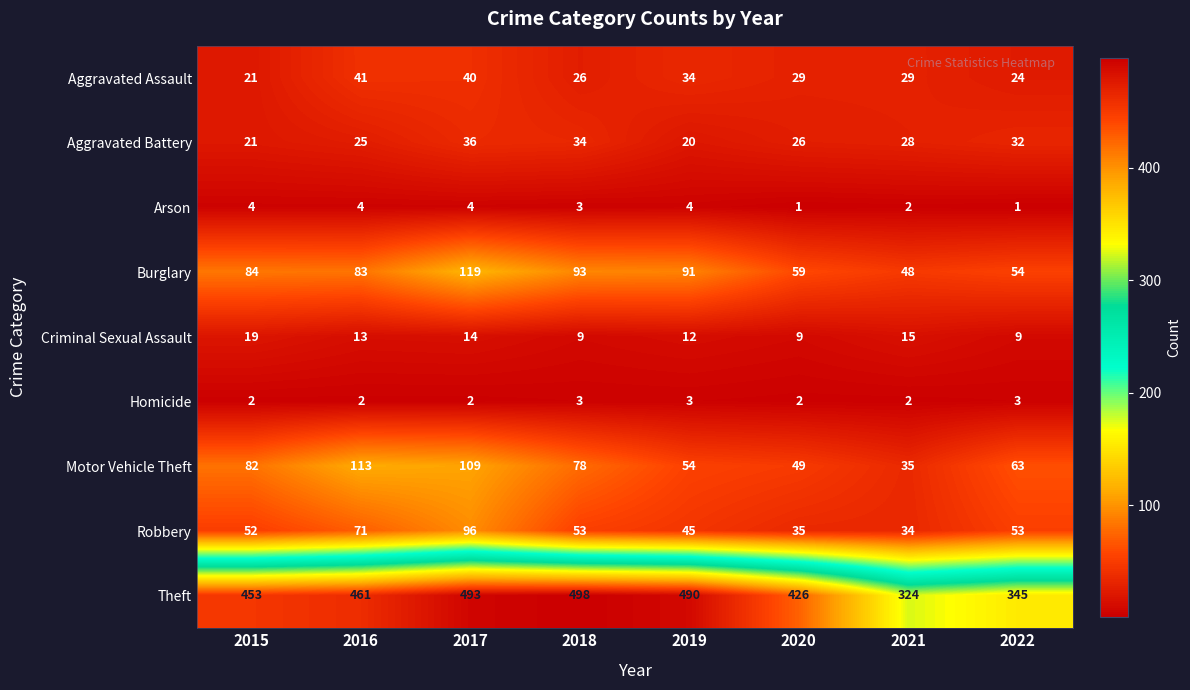

Count the number of data series in this chart.

9